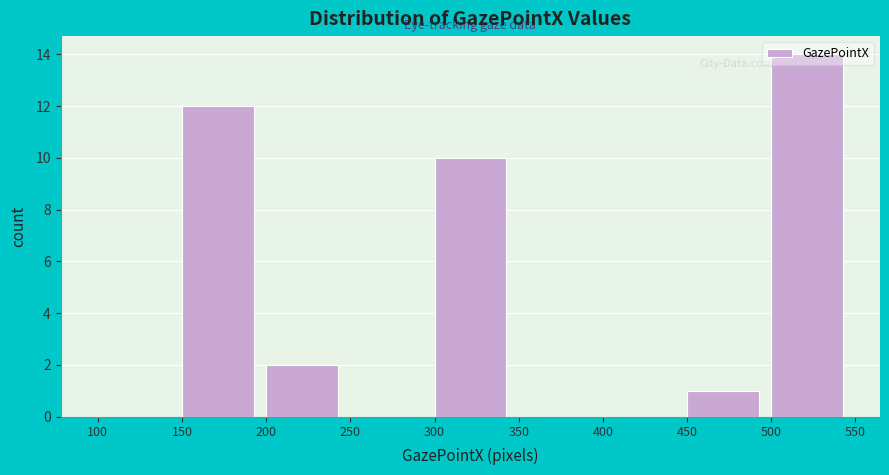

Reading left to right, list every bar in this chart as the range it spans on the x-axis followed by its height. The values are not printed on the chart, so give them approximately, as read against the axis.

100 to 150: 0
150 to 200: 12
200 to 250: 2
250 to 300: 0
300 to 350: 10
350 to 400: 0
400 to 450: 0
450 to 500: 1
500 to 550: 14